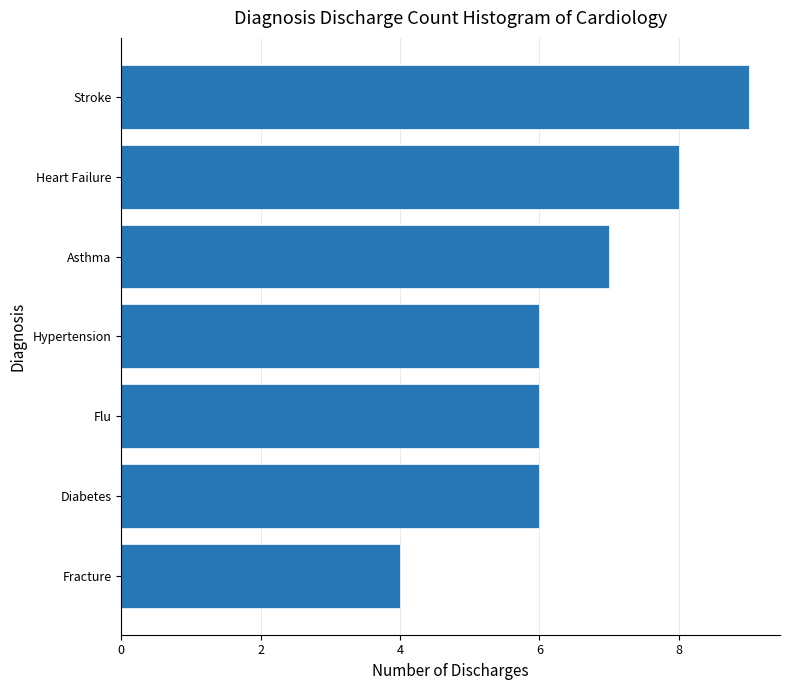

At which category does the chart reach its minimum across all series?

Fracture